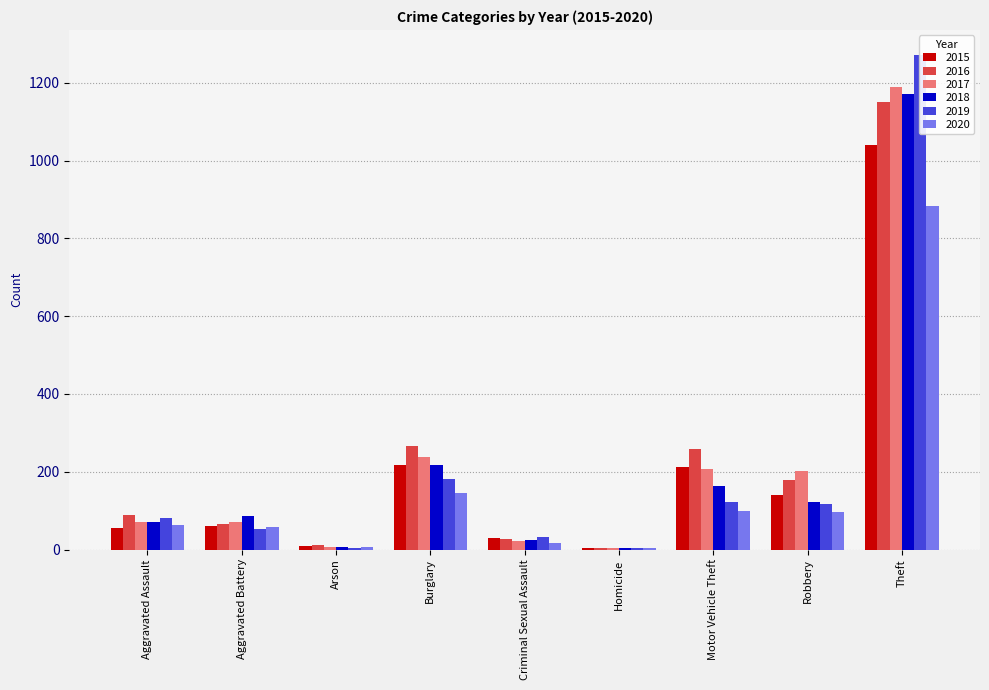

Are the bars horizontal?

No